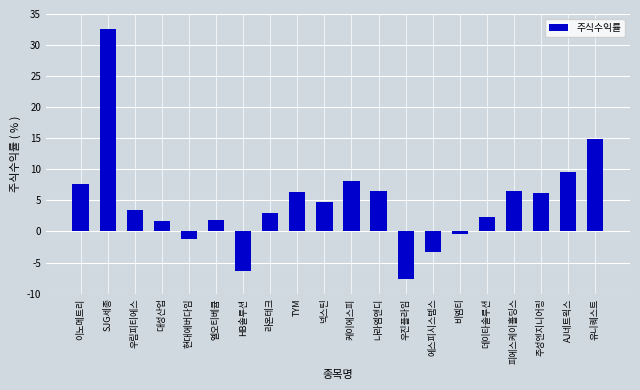

At which label does the data first exceed 4?

이노메트리